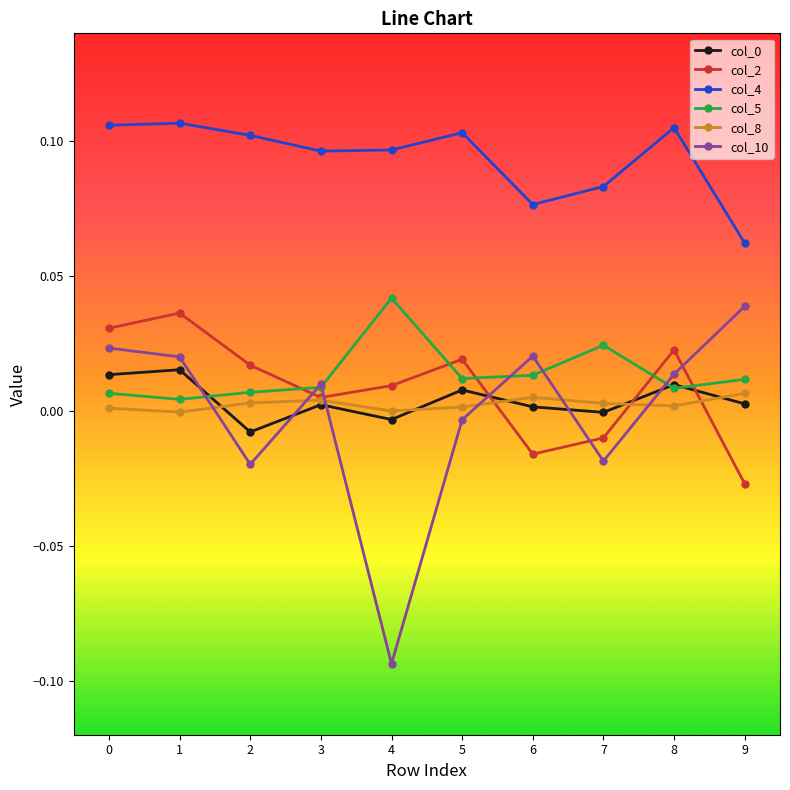

How many positive values does the col_10 series have?

6